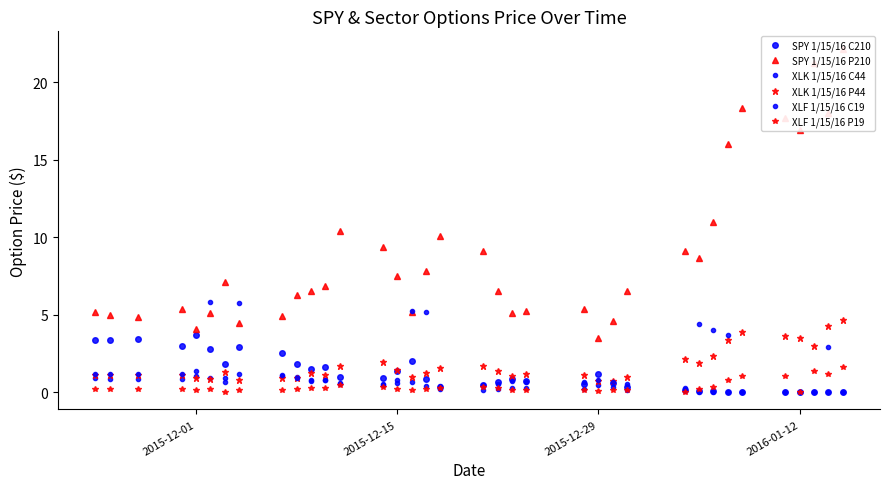

How many data points does each series have?

36